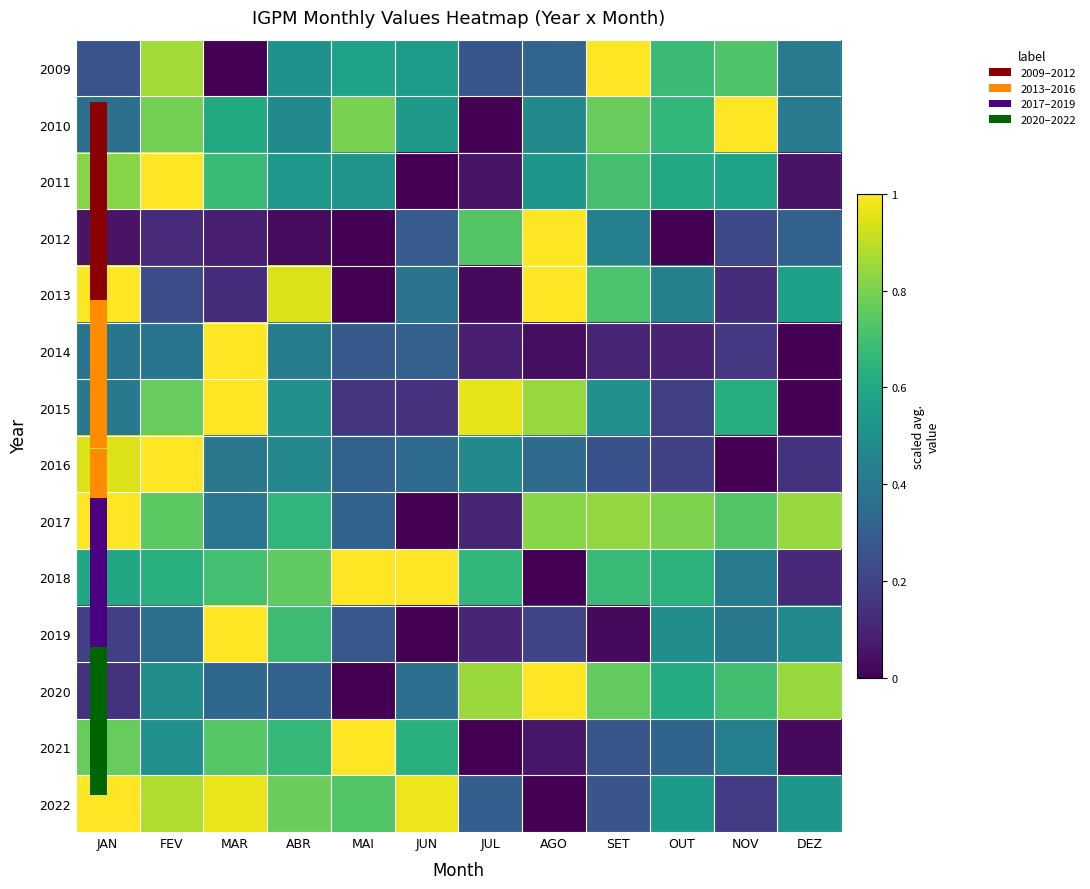

List the series in order of their peak value, highest first.

2009, 2010, 2011, 2012, 2013, 2014, 2015, 2016, 2017, 2018, 2019, 2020, 2021, 2022